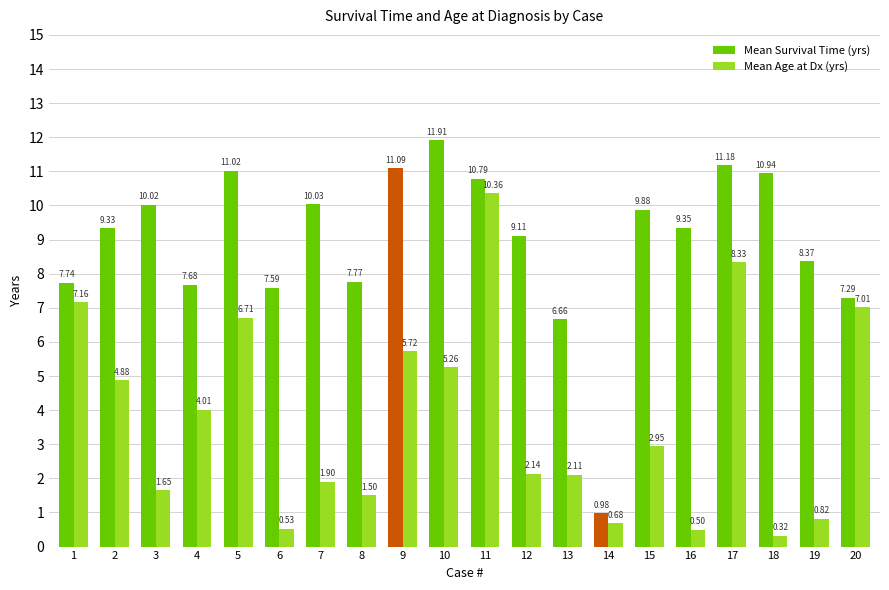

True or false: Mean Survival Time (yrs) has a value of 5.2 at 16.

False